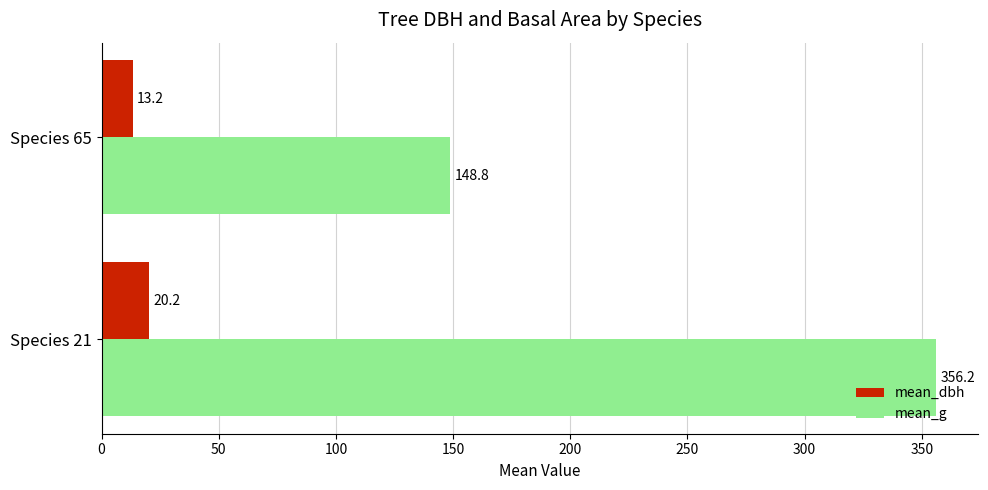

What is the minimum value for mean_dbh?

13.2